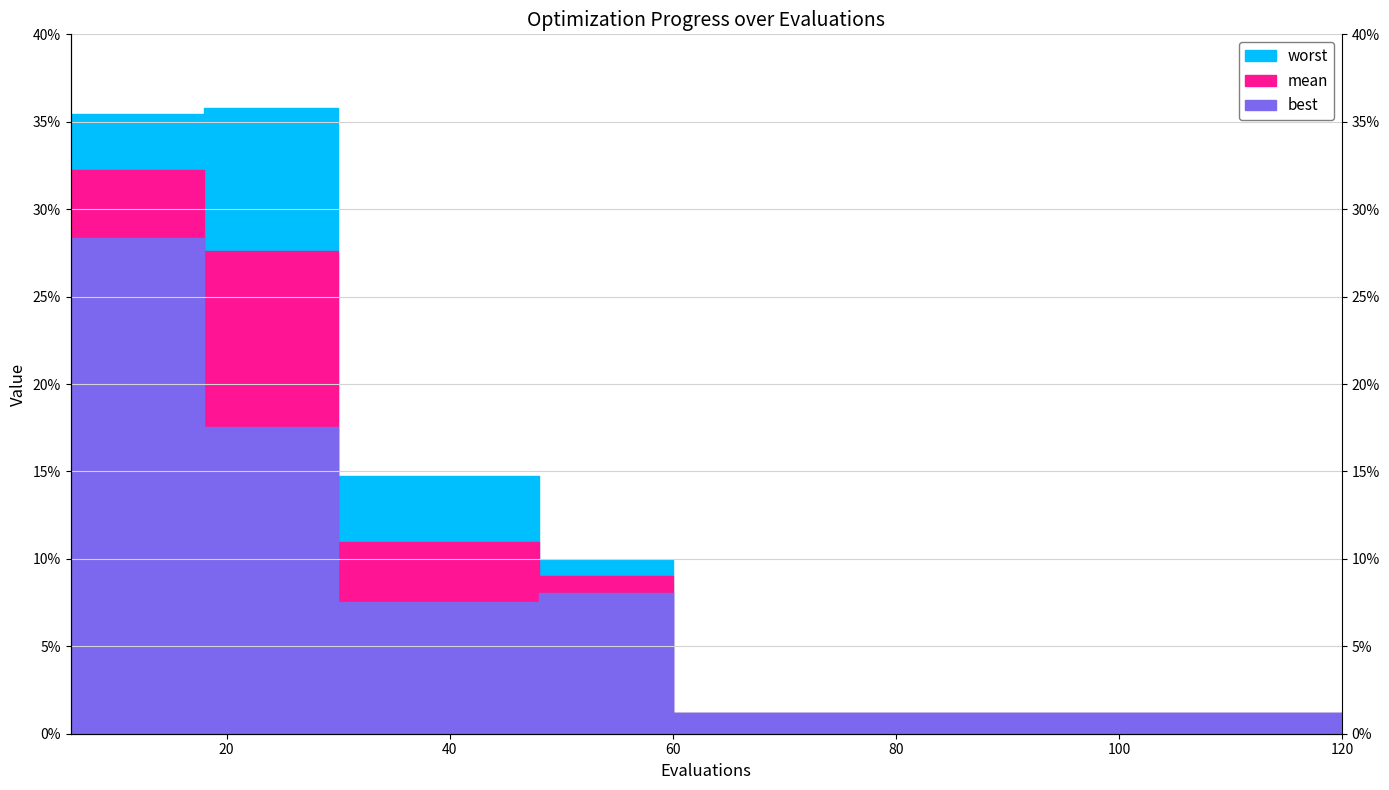

Reading left to right, extract all data points from this chart.

mean: 0.3	0.3	0.3	0.3	0.3	0.1	0.1	0.1	0.1	0.1	0.0	0.0	0.0	0.0	0.0	0.0	0.0	0.0	0.0	0.0
best: 0.3	0.3	0.3	0.2	0.2	0.1	0.1	0.1	0.1	0.1	0.0	0.0	0.0	0.0	0.0	0.0	0.0	0.0	0.0	0.0
worst: 0.4	0.4	0.4	0.4	0.4	0.1	0.1	0.1	0.1	0.1	0.0	0.0	0.0	0.0	0.0	0.0	0.0	0.0	0.0	0.0